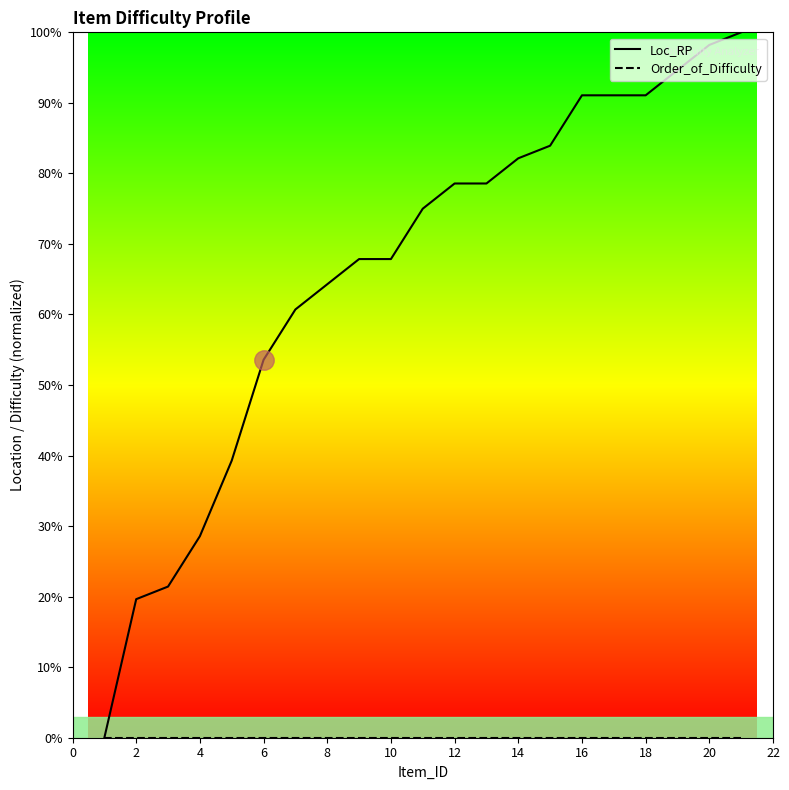

What is the label of the 18th point from the right?

4